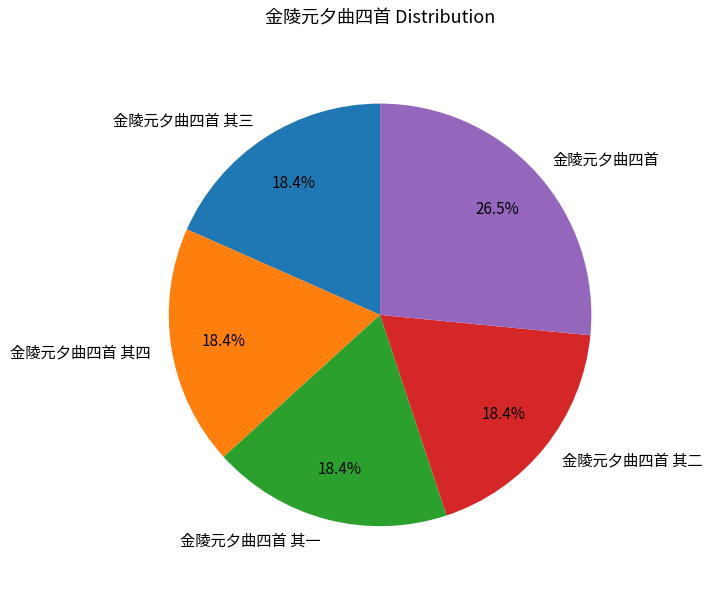

Combined, do 金陵元夕曲四首 其二 and 金陵元夕曲四首 account for over 50%?

No